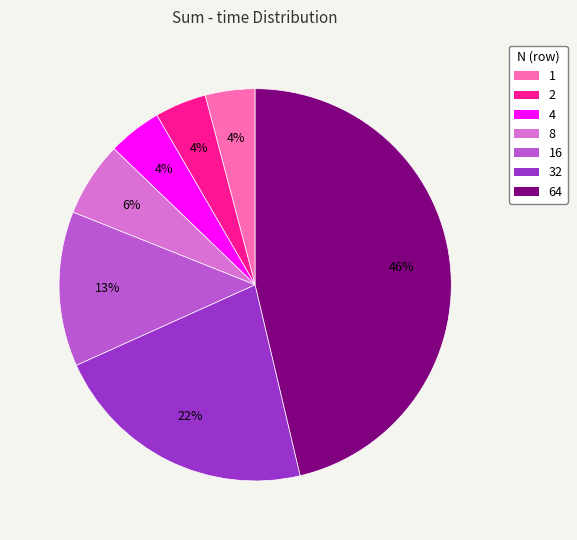

Which has a higher value, 8 or 4?

8